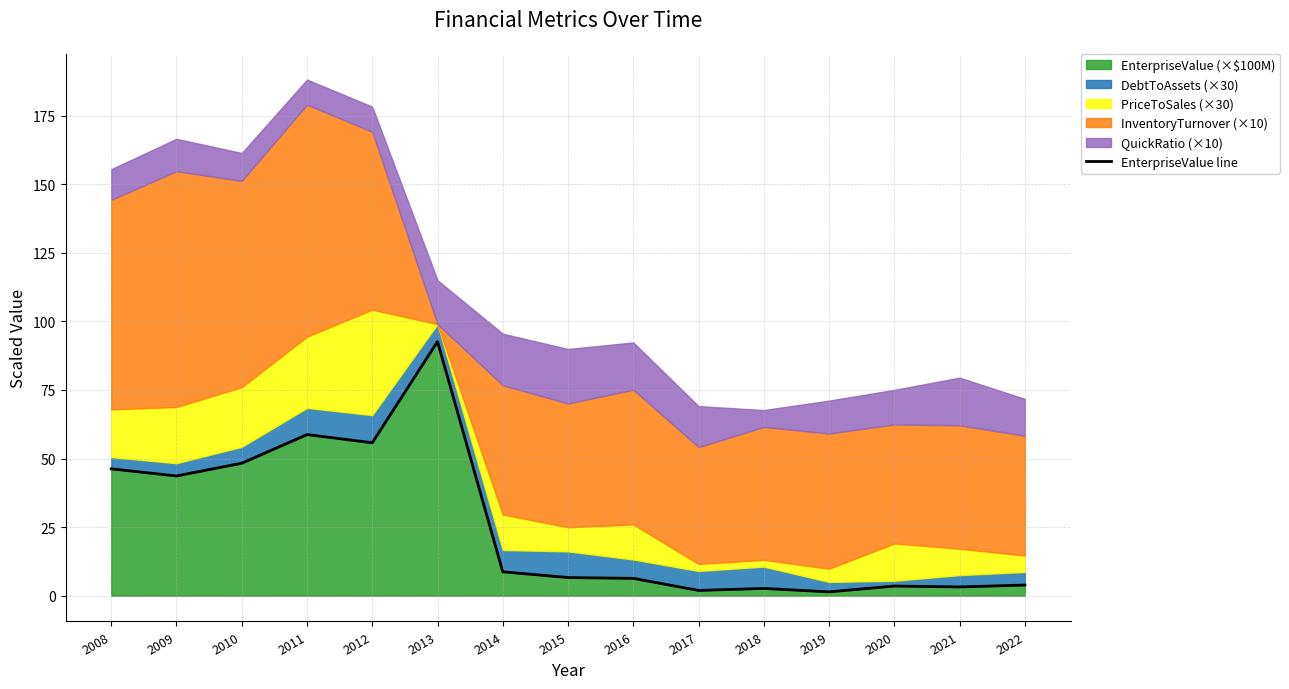

What is the difference between the values at 2014 and 2016?

2.4